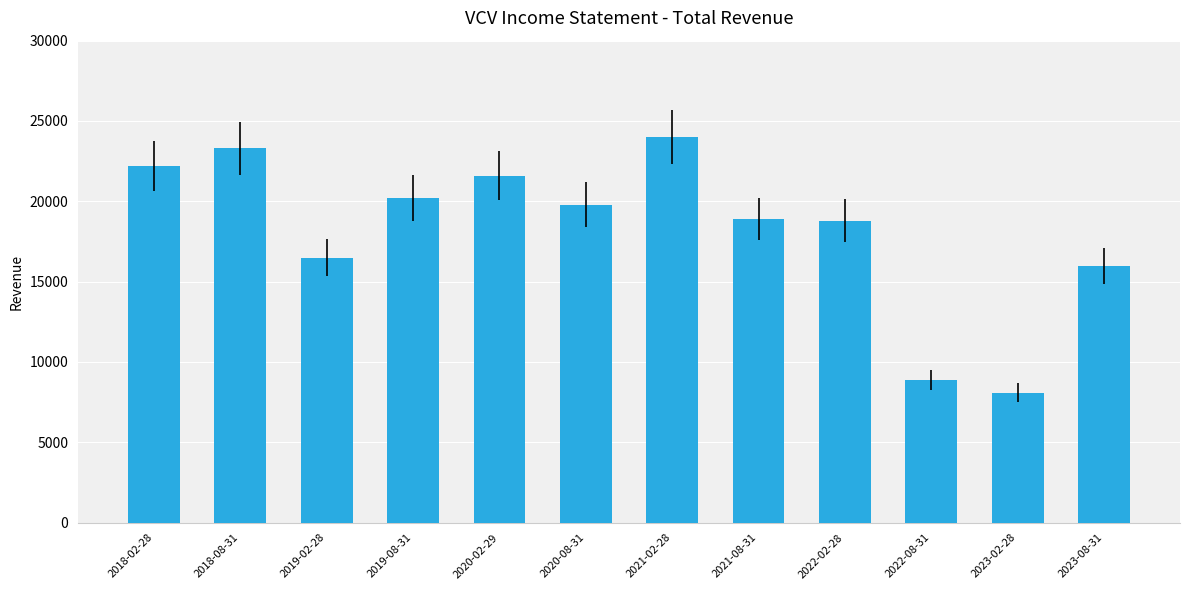

What is the ratio of the value at 2018-02-28 to the value at 2023-02-28?

2.7